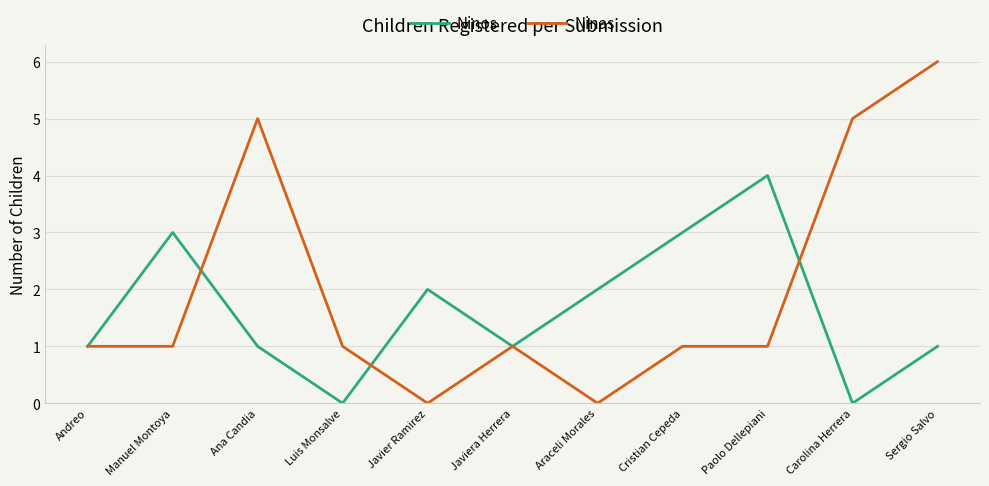

List the series in order of their overall mean, lowest first.

Ninos, Ninas